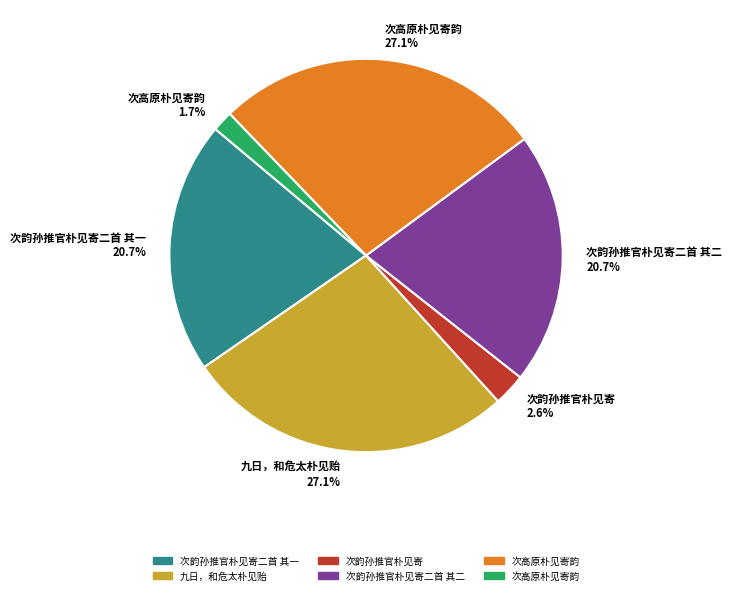

What is the smallest slice in the pie chart?

次高原朴见寄韵 1.7%